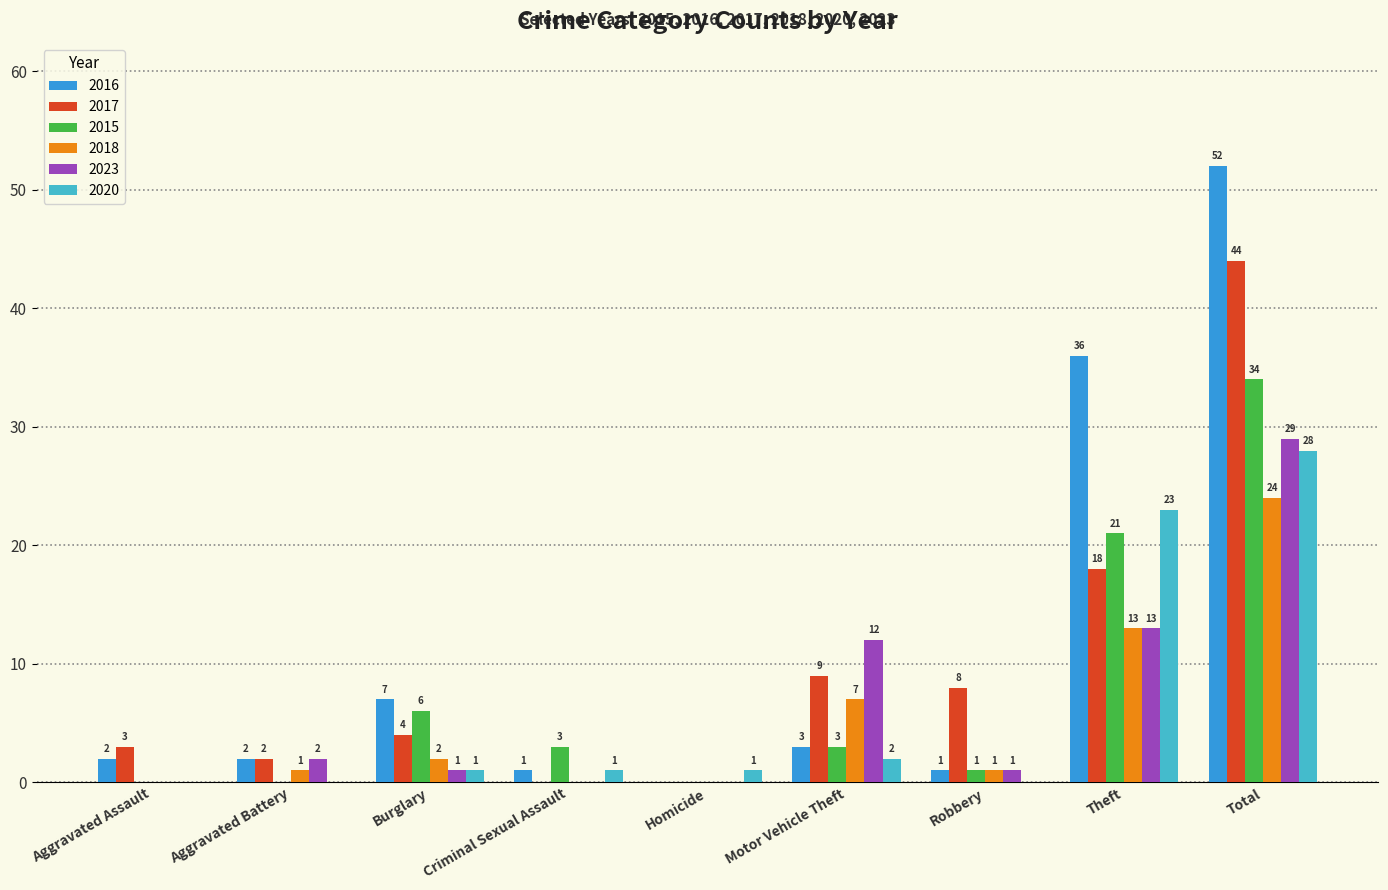

What is the average value of the 2016 series?

12